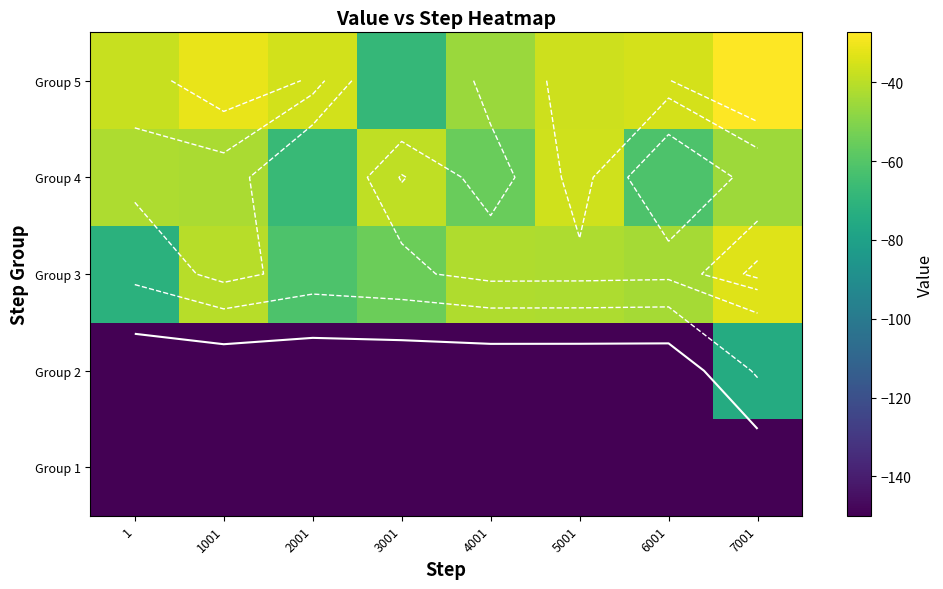

Count the number of categories in the chart.

8